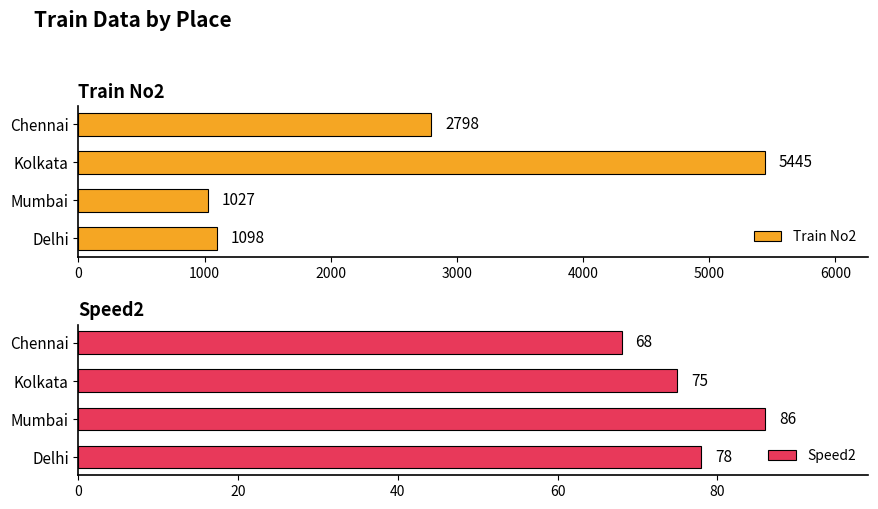

What value does the Train No2 series have at Mumbai, to the nearest 50?

1050